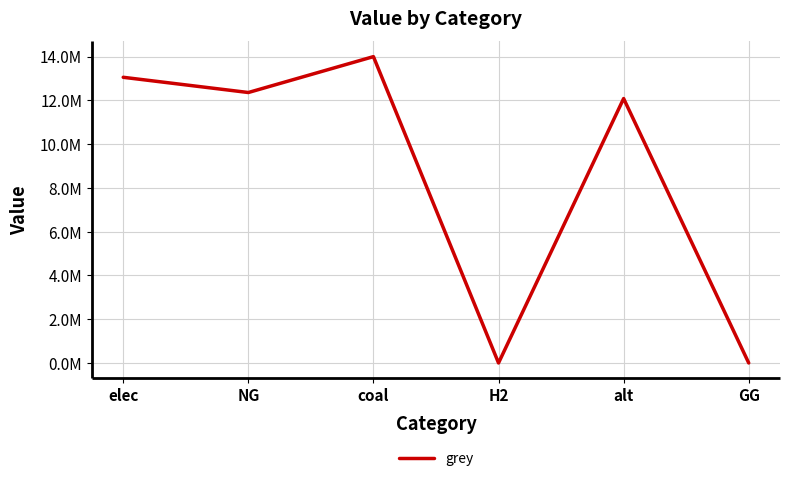

What is the difference between the values at elec and NG?

695553.1